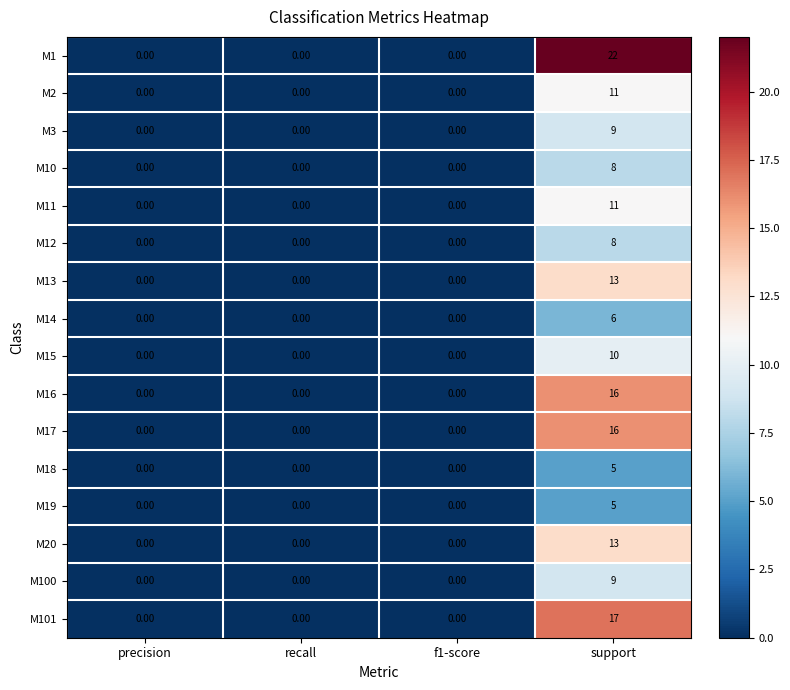

What is the difference between the maximum and minimum values in the M20 series?

13